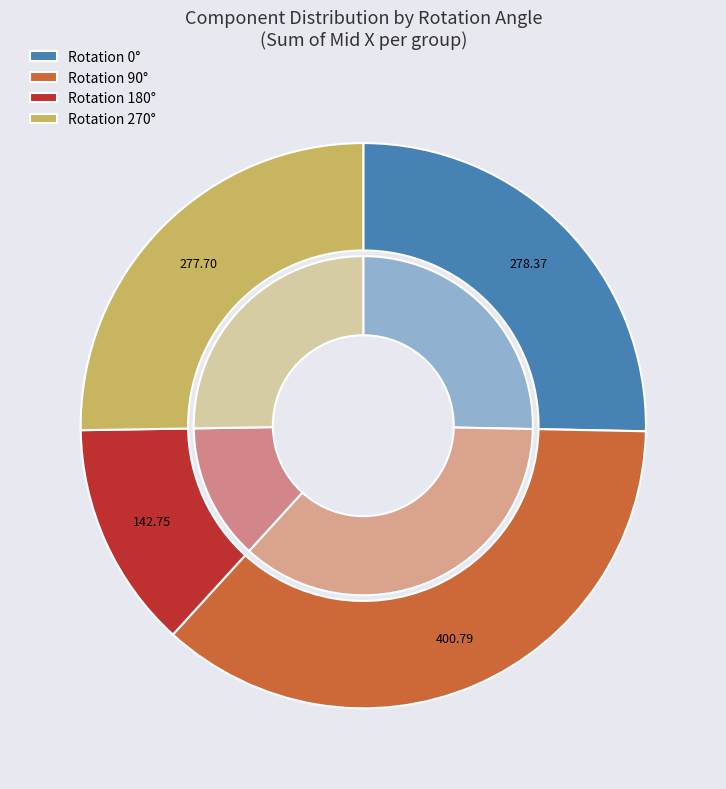

Does 6 represent more than half of the total?

No